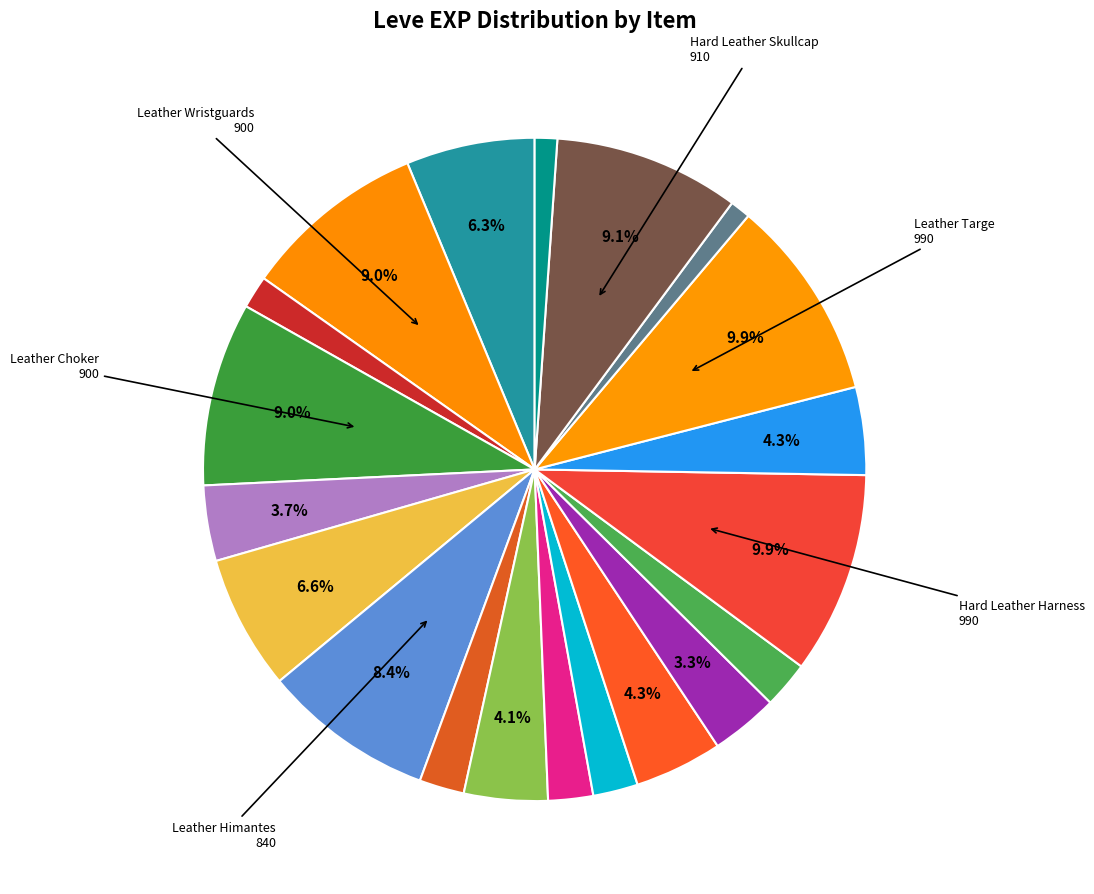

How many segments does this pie chart have?

20